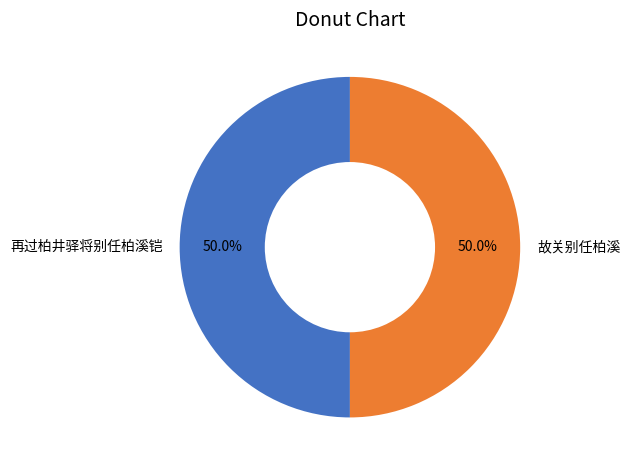

To the nearest percent, what is the combined percentage of 再过柏井驿将别任柏溪铠 and 故关别任柏溪?

100%